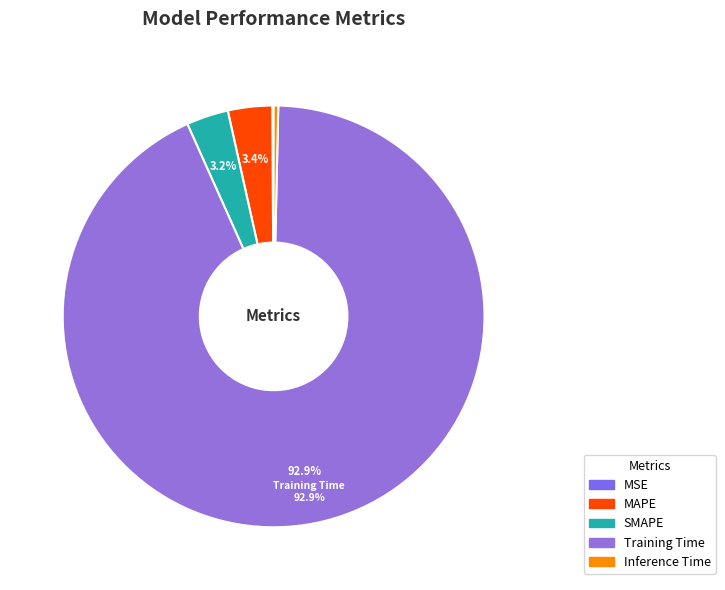

What percentage do MAPE and Inference Time together represent?

3.7%